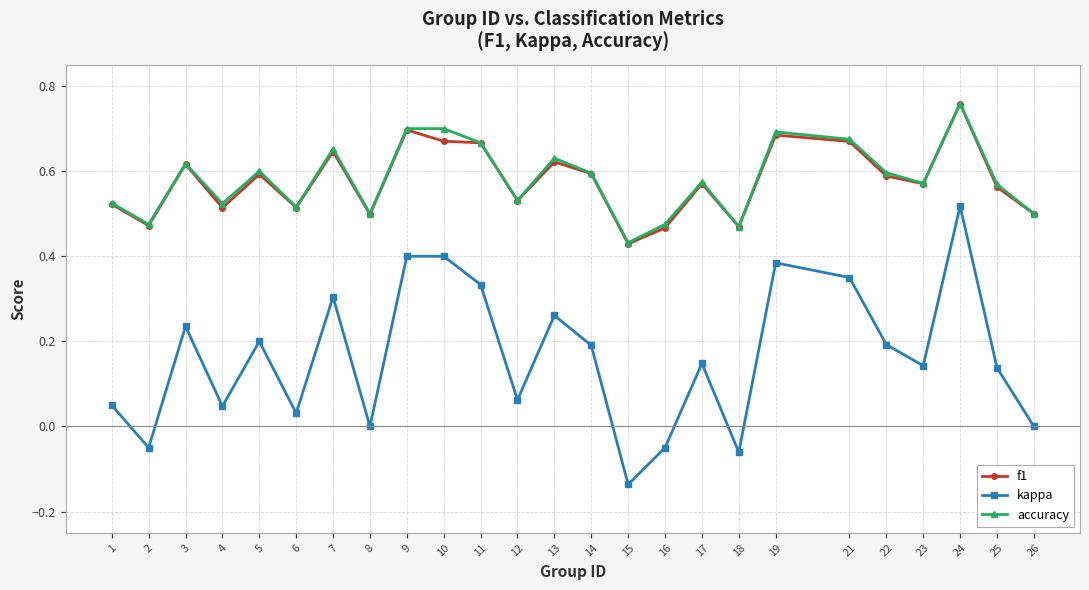

True or false: f1 has a value of 0.6 at 7.

True